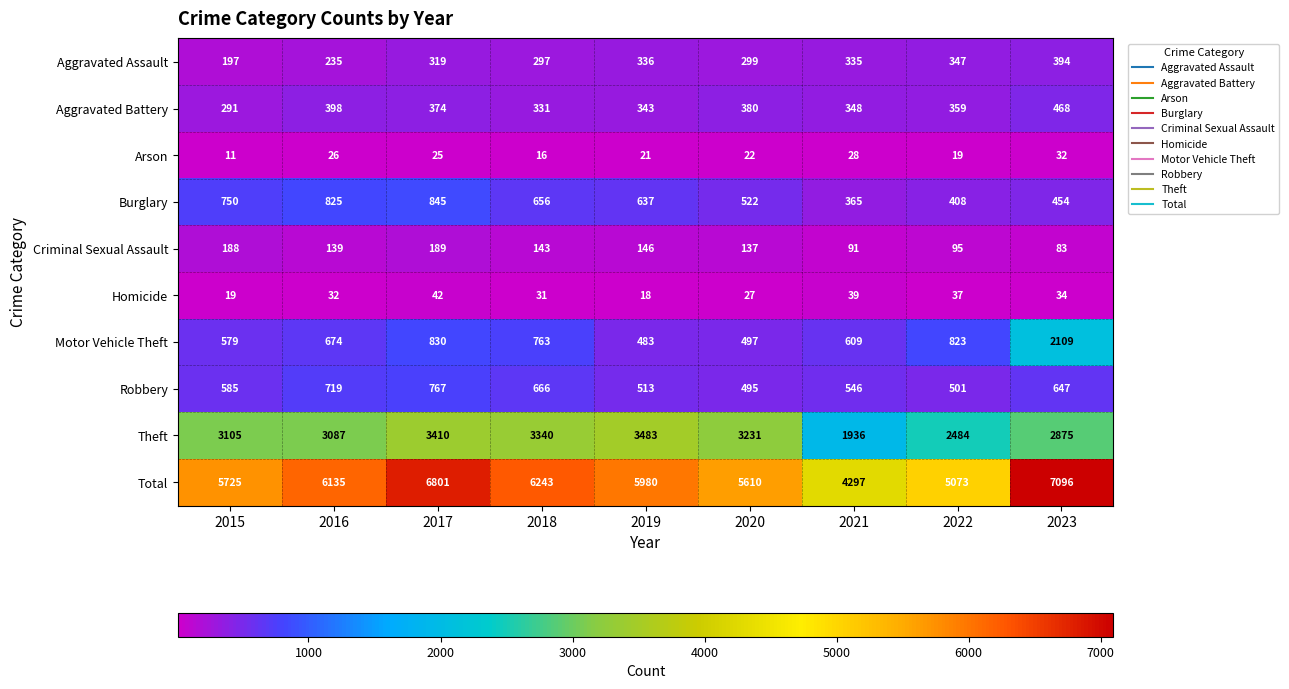

Is it true that Homicide equals 65 at 2021?

False